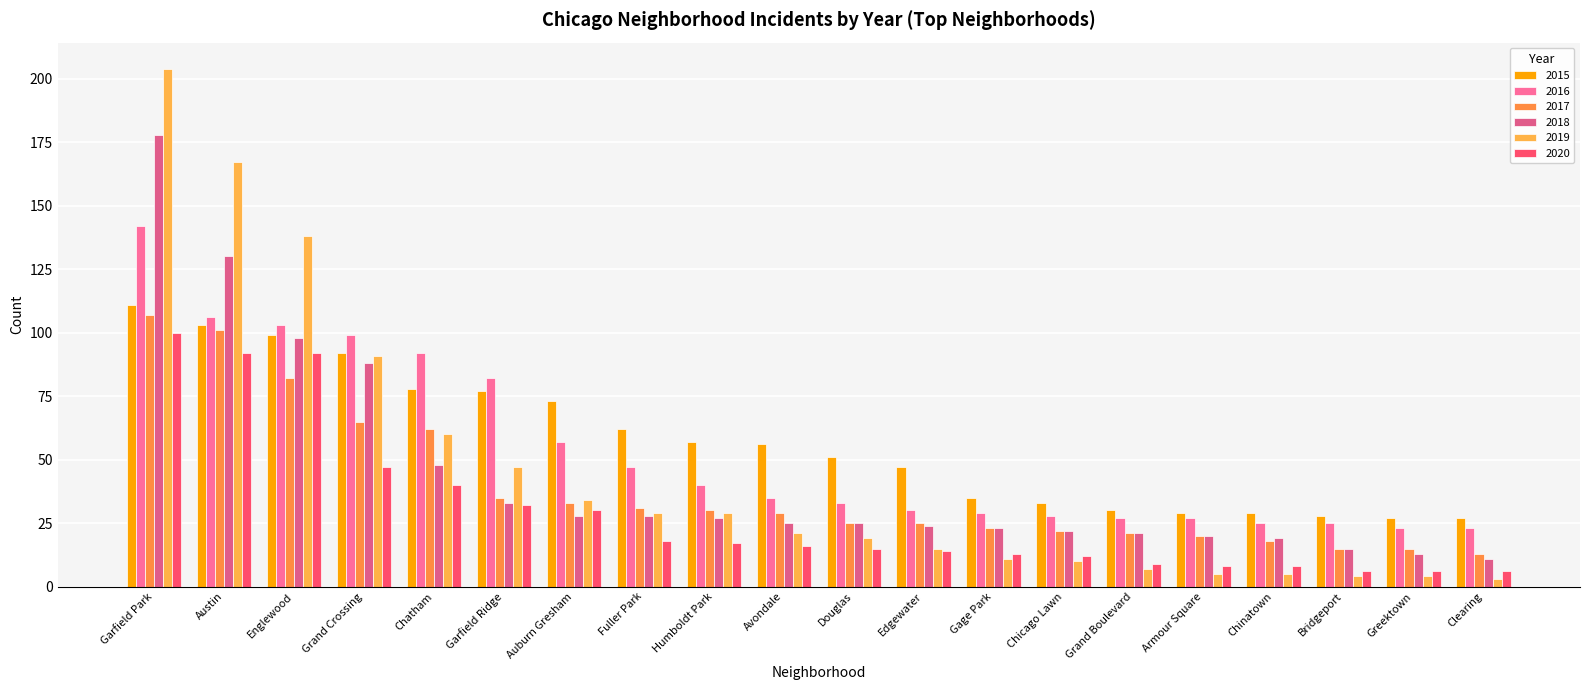

What is the difference between the 2017 values at Garfield Ridge and Fuller Park?

4